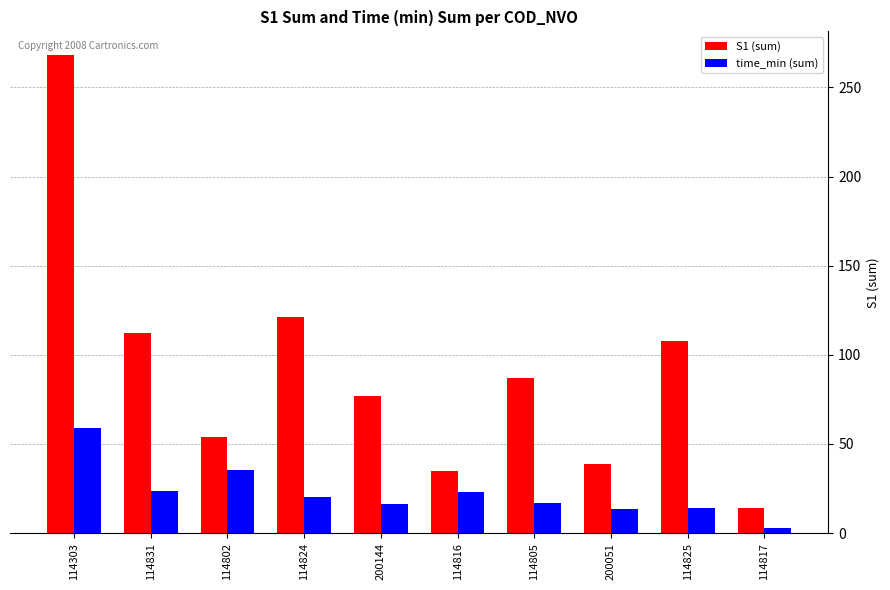

Does the chart contain stacked bars?

No